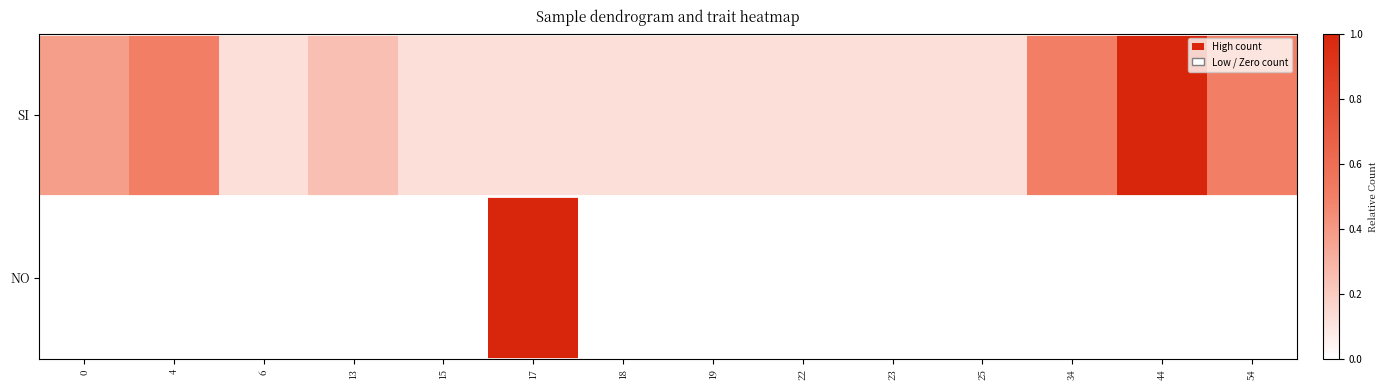

Rank the series by their maximum value, from highest to lowest.

SI, NO